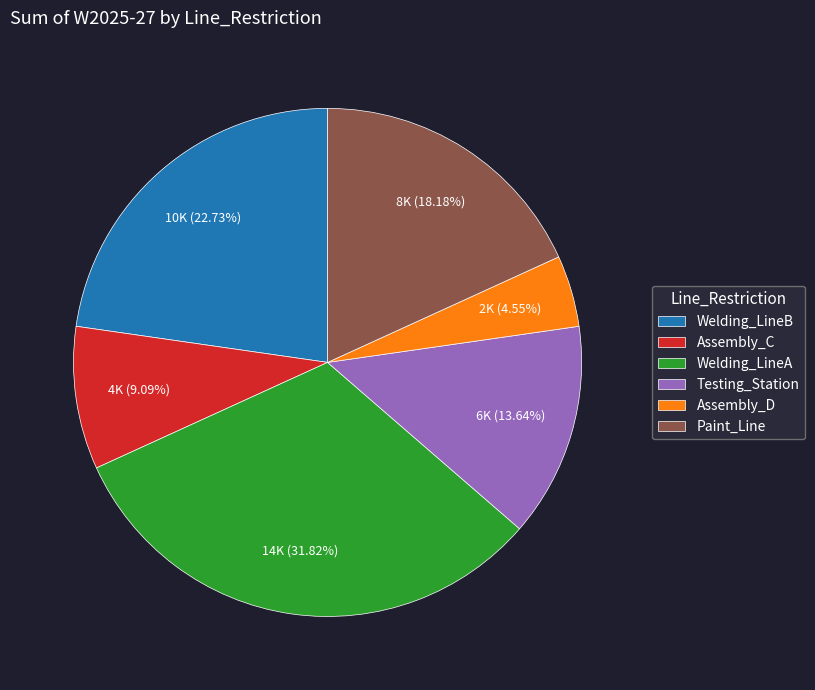

True or false: Assembly_C accounts for 9% of the total.

True